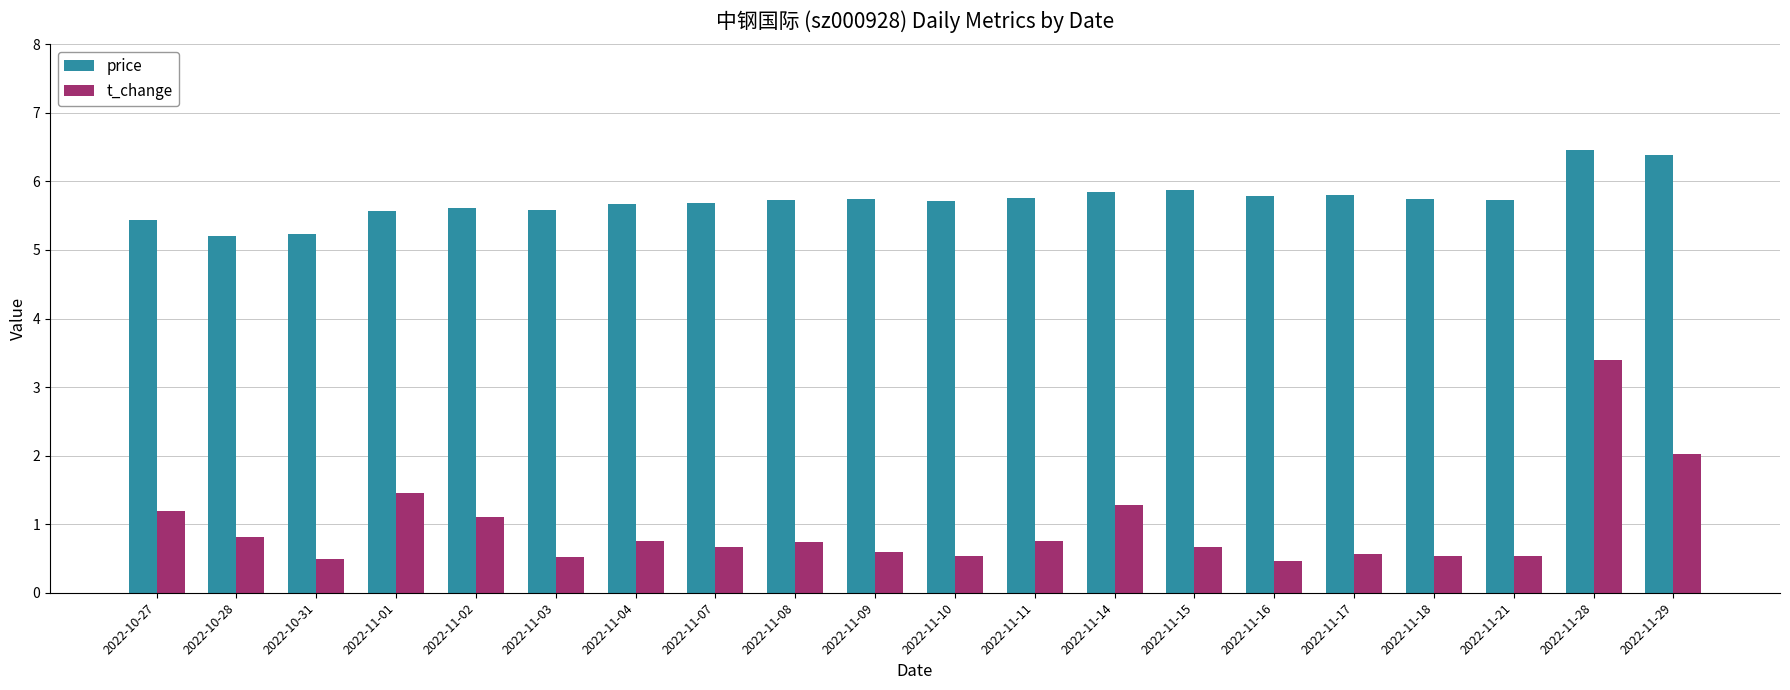

Which series has the largest range (max minus min)?

t_change